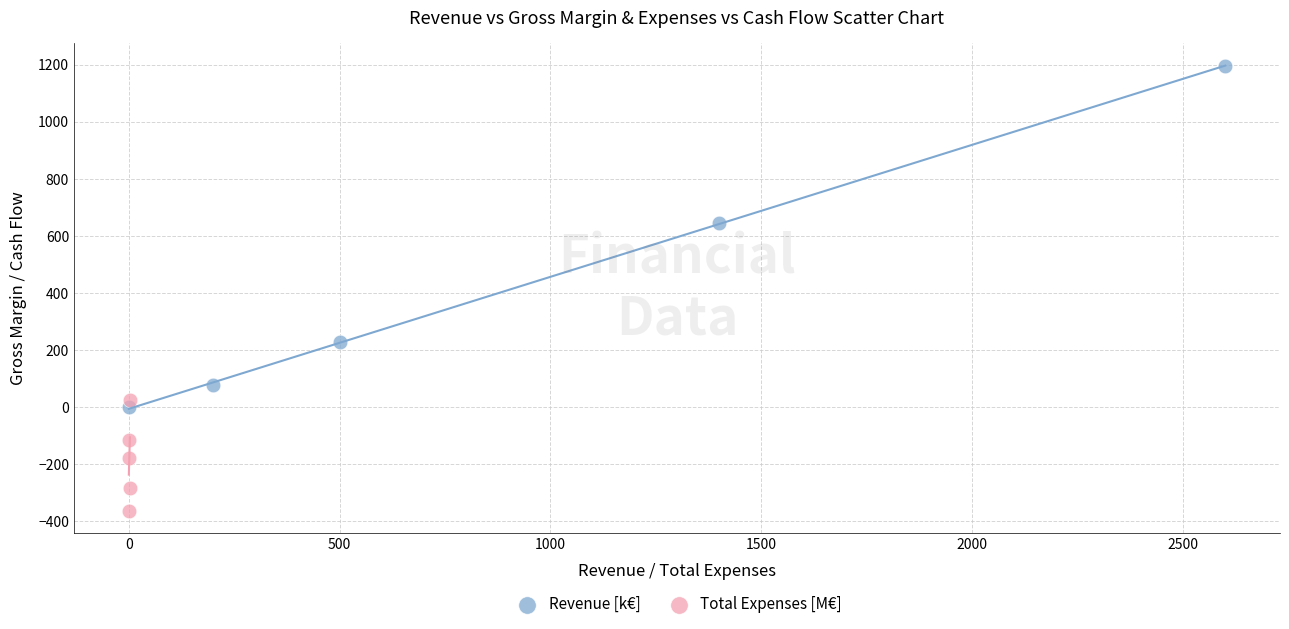

Which series contains the lowest Y value?

Total Expenses [M€]